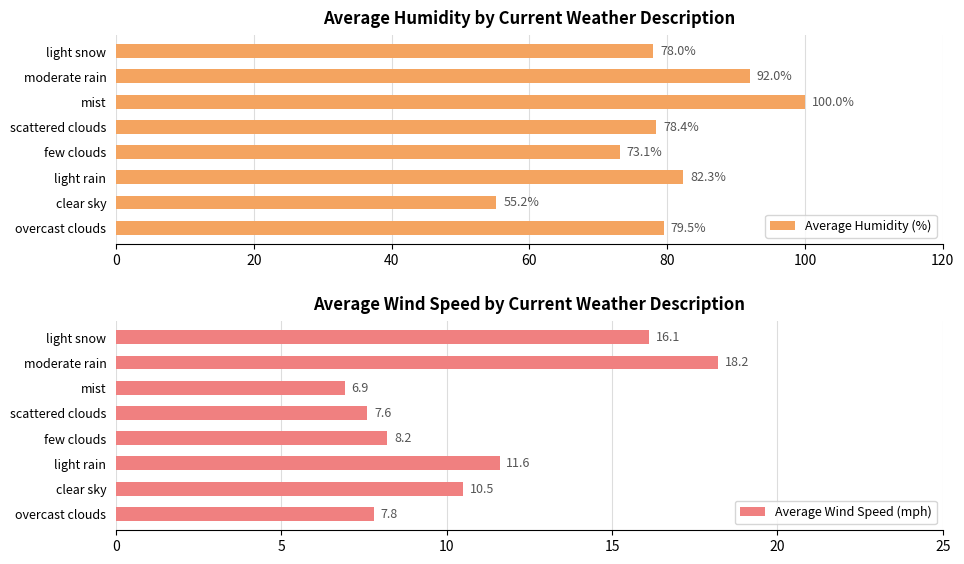

What is the value of the Average Wind Speed (mph) bar at the 8th from the left?

16.1